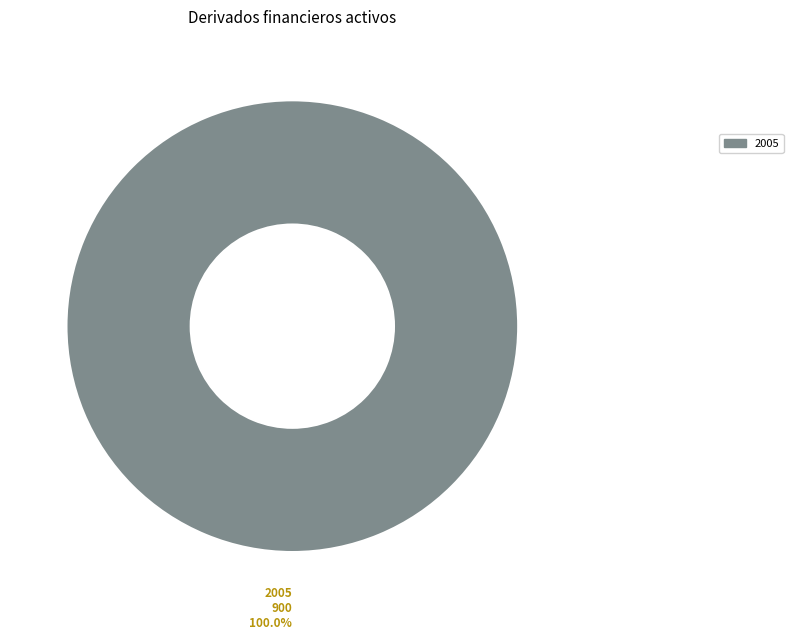

Does any single category account for the majority?

Yes